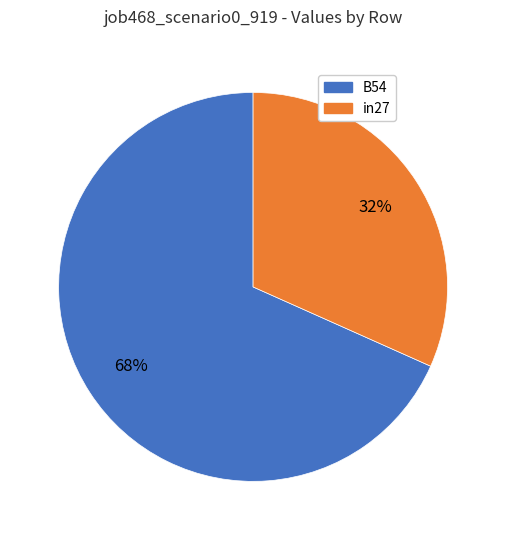

Is there a majority slice in this chart?

Yes